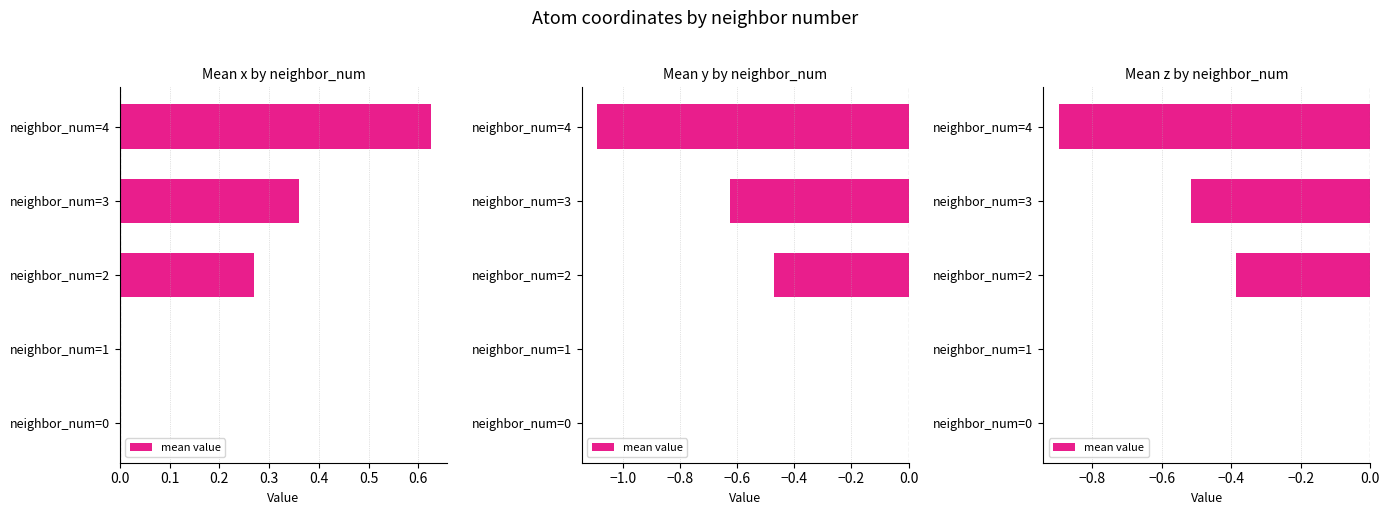

True or false: the data shows -0.2 at 0.3.

False